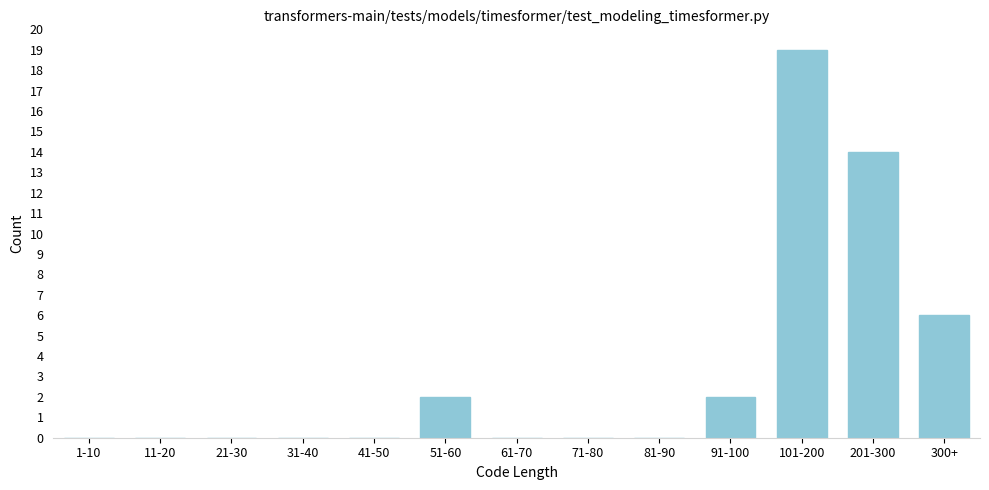

Reading left to right, extract all data points from this chart.

1-10=0	11-20=0	21-30=0	31-40=0	41-50=0	51-60=2	61-70=0	71-80=0	81-90=0	91-100=2	101-200=19	201-300=14	300+=6